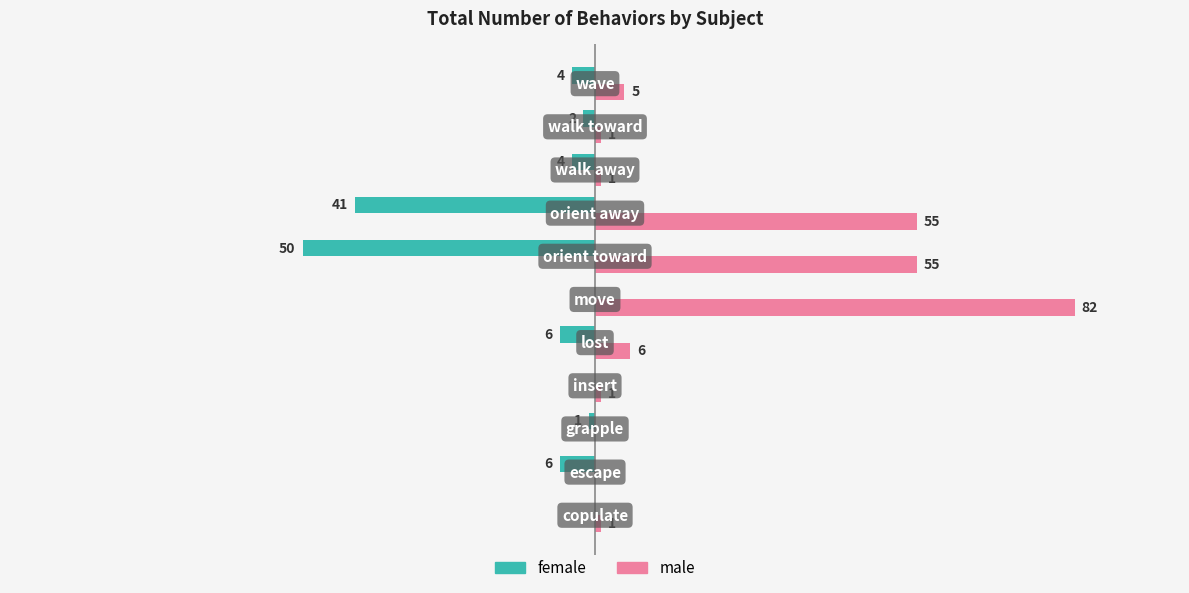

Which series has the largest total across all categories?

male